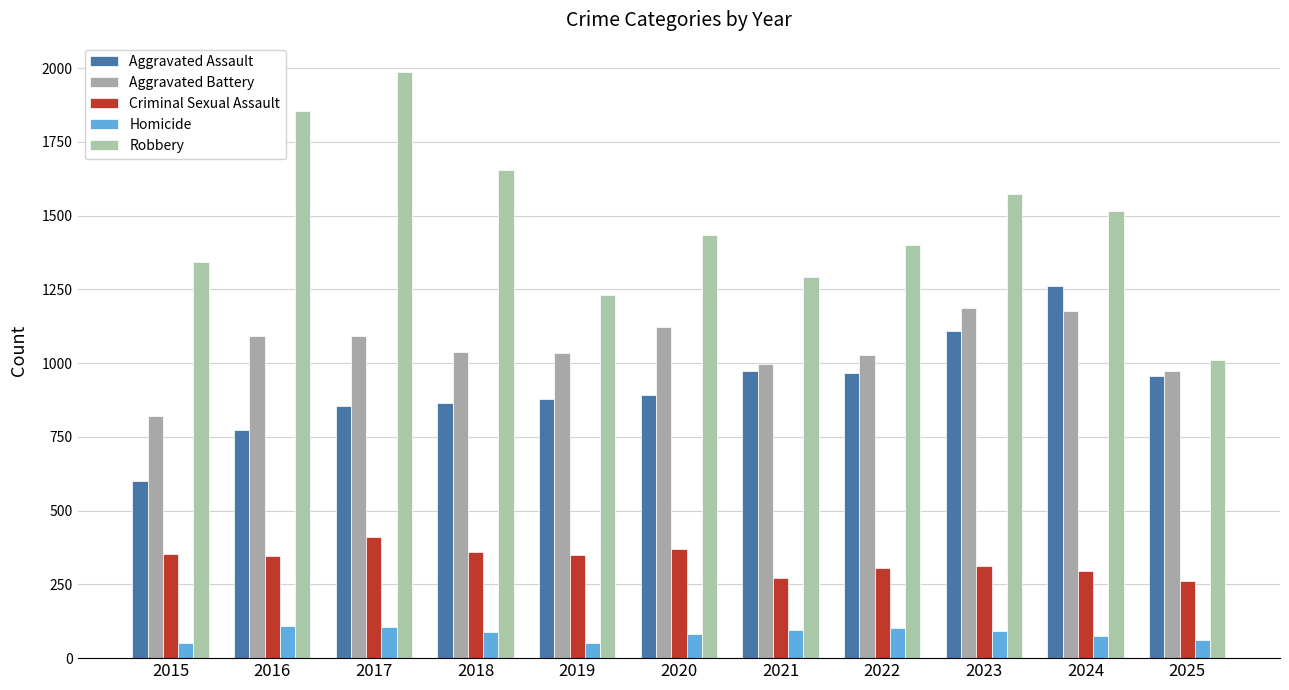

What is the maximum value shown in the chart?

1987